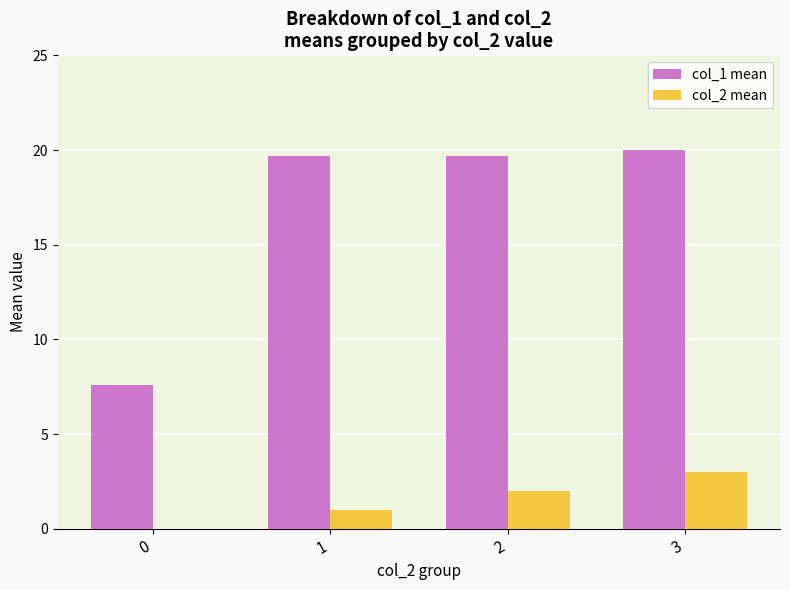

How many series are shown in this chart?

2